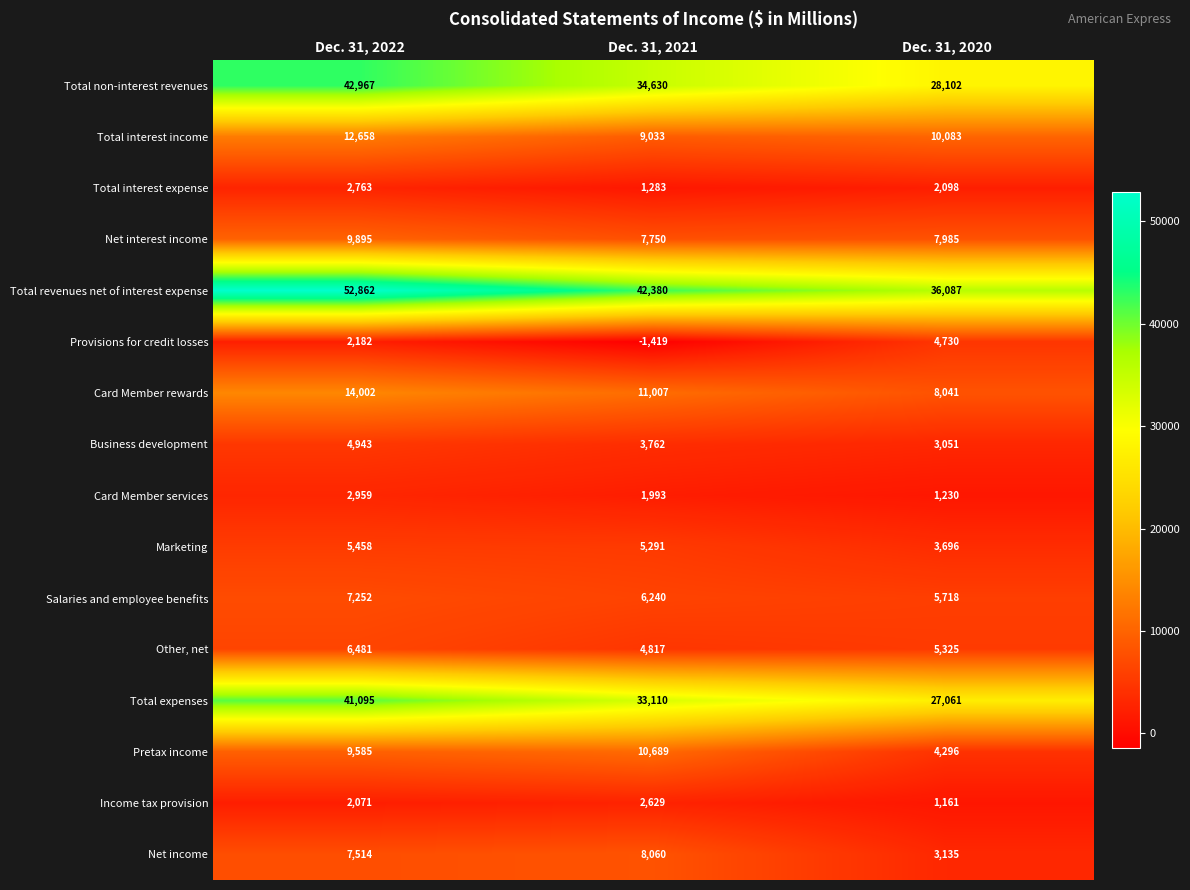

What is the sum of all Total expenses values?

101266